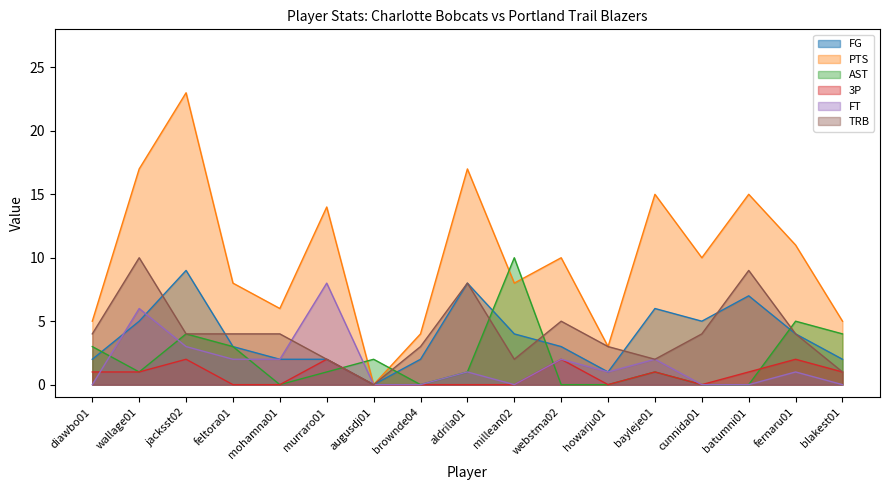

Reading left to right, list all the values displayed in this chart.

FG: 2	5	9	3	2	2	0	2	8	4	3	1	6	5	7	4	2
PTS: 5	17	23	8	6	14	0	4	17	8	10	3	15	10	15	11	5
AST: 3	1	4	3	0	1	2	0	1	10	0	0	1	0	0	5	4
3P: 1	1	2	0	0	2	0	0	0	0	2	0	1	0	1	2	1
FT: 0	6	3	2	2	8	0	0	1	0	2	1	2	0	0	1	0
TRB: 4	10	4	4	4	2	0	3	8	2	5	3	2	4	9	4	1